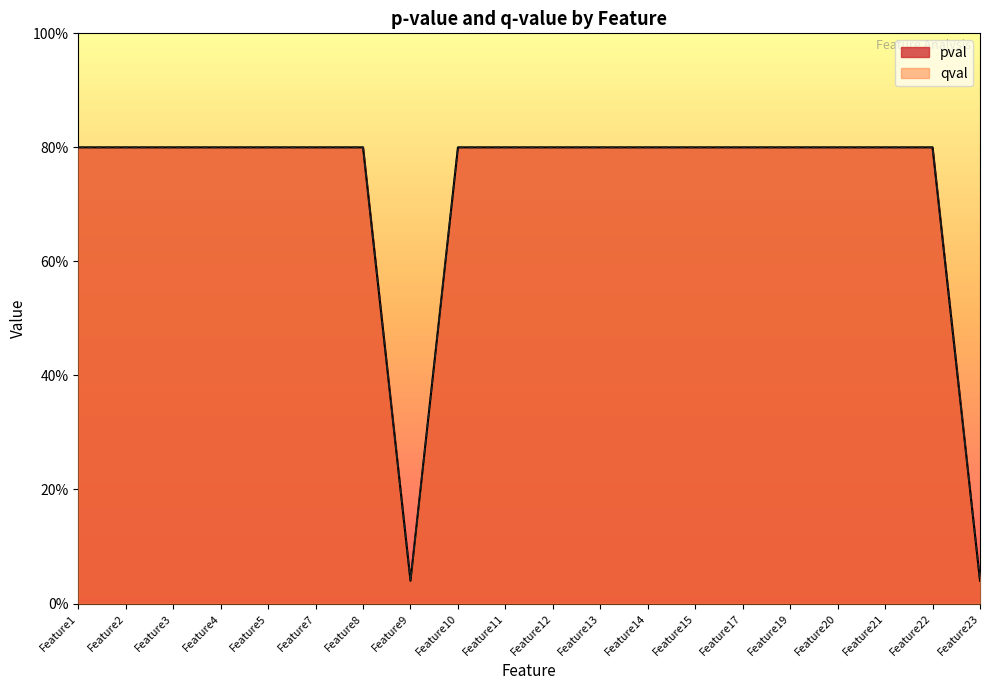

Reading left to right, what are all the values shown in this chart?

pval: Feature1=0.8	Feature2=0.8	Feature3=0.8	Feature4=0.8	Feature5=0.8	Feature7=0.8	Feature8=0.8	Feature9=0.0	Feature10=0.8	Feature11=0.8	Feature12=0.8	Feature13=0.8	Feature14=0.8	Feature15=0.8	Feature17=0.8	Feature19=0.8	Feature20=0.8	Feature21=0.8	Feature22=0.8	Feature23=0.0
qval: Feature1=0.8	Feature2=0.8	Feature3=0.8	Feature4=0.8	Feature5=0.8	Feature7=0.8	Feature8=0.8	Feature9=0.0	Feature10=0.8	Feature11=0.8	Feature12=0.8	Feature13=0.8	Feature14=0.8	Feature15=0.8	Feature17=0.8	Feature19=0.8	Feature20=0.8	Feature21=0.8	Feature22=0.8	Feature23=0.0